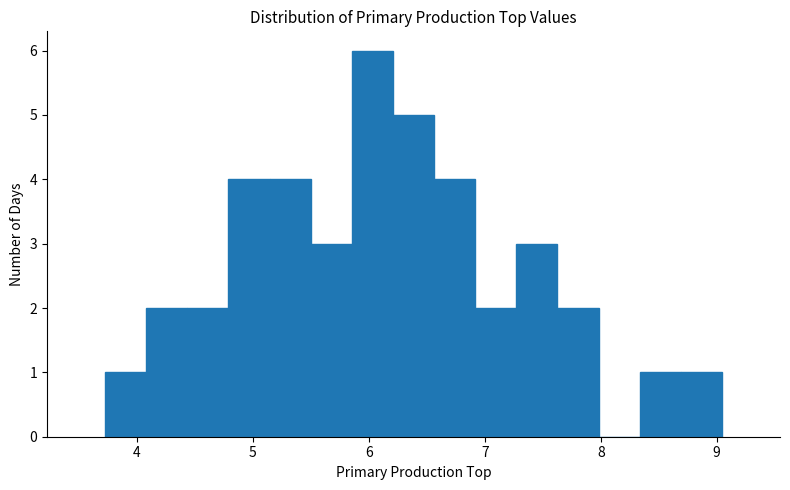

Read against the x-axis, roughly where is the centre of the tallest bar?

6.0